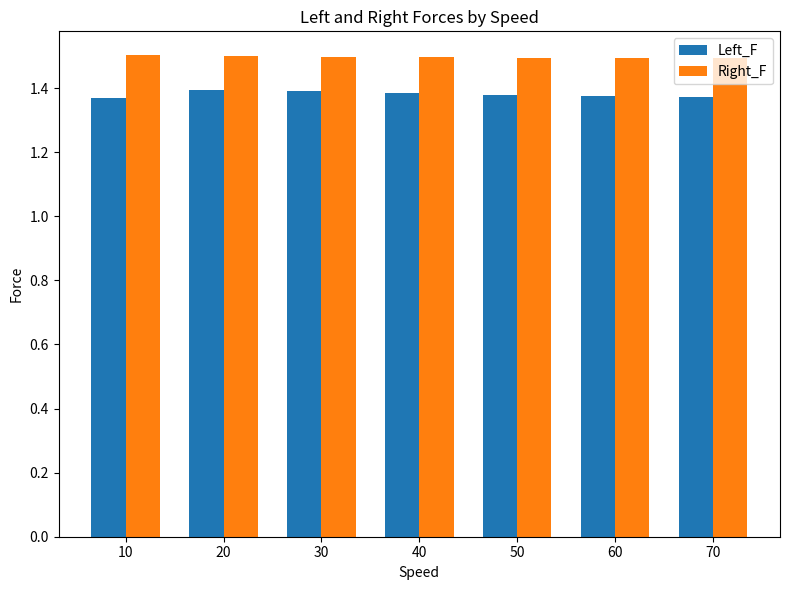

Read the Right_F value at 50.

1.5